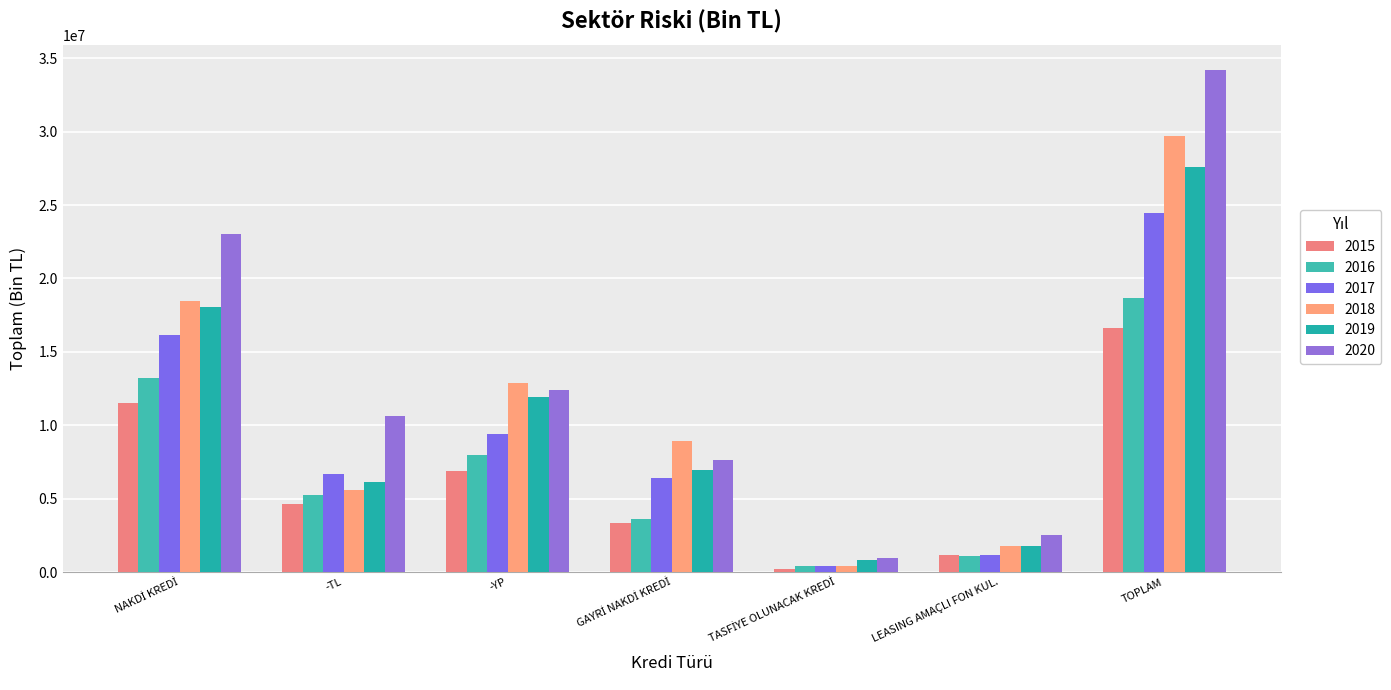

What are all the series names shown in the legend?

2015, 2016, 2017, 2018, 2019, 2020